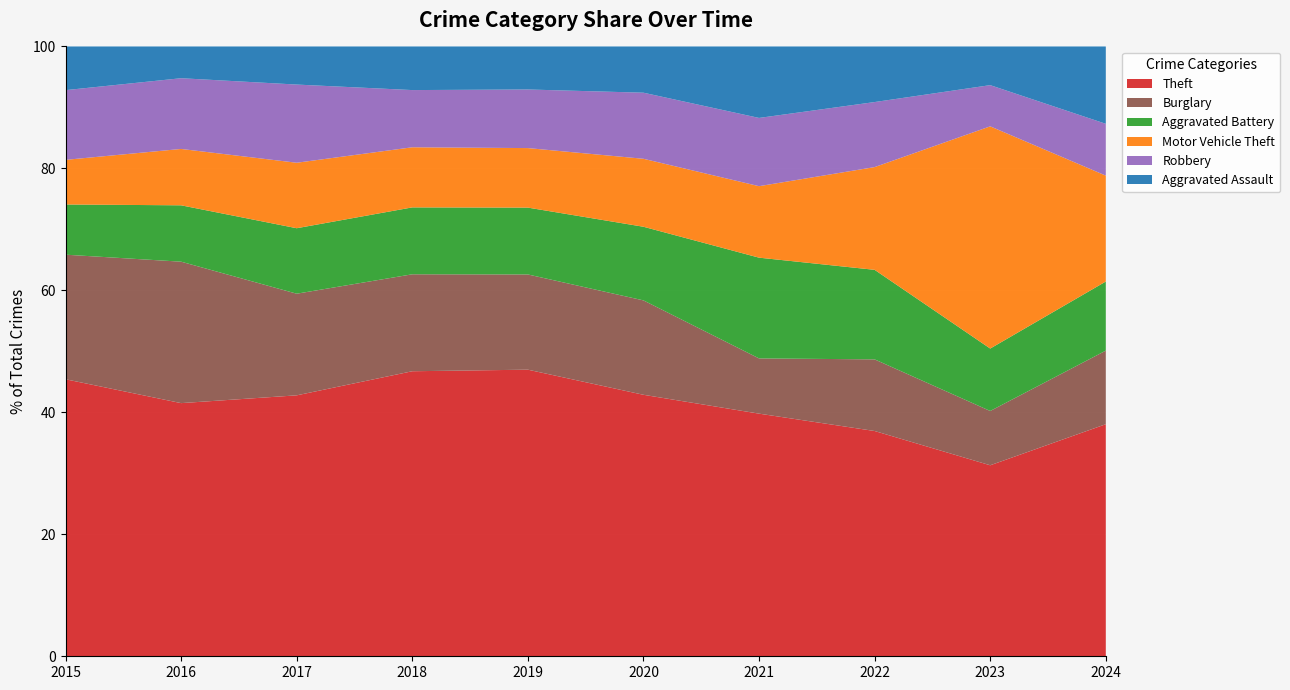

Is it true that Theft equals 60.9 at 2018?

False